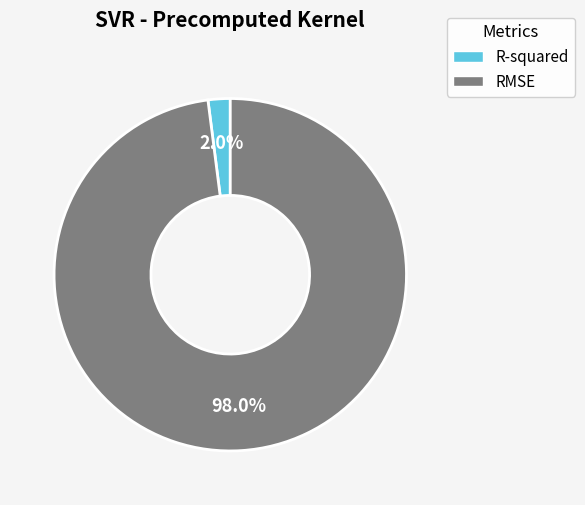

The RMSE slice represents 83% of the pie. True or false?

False